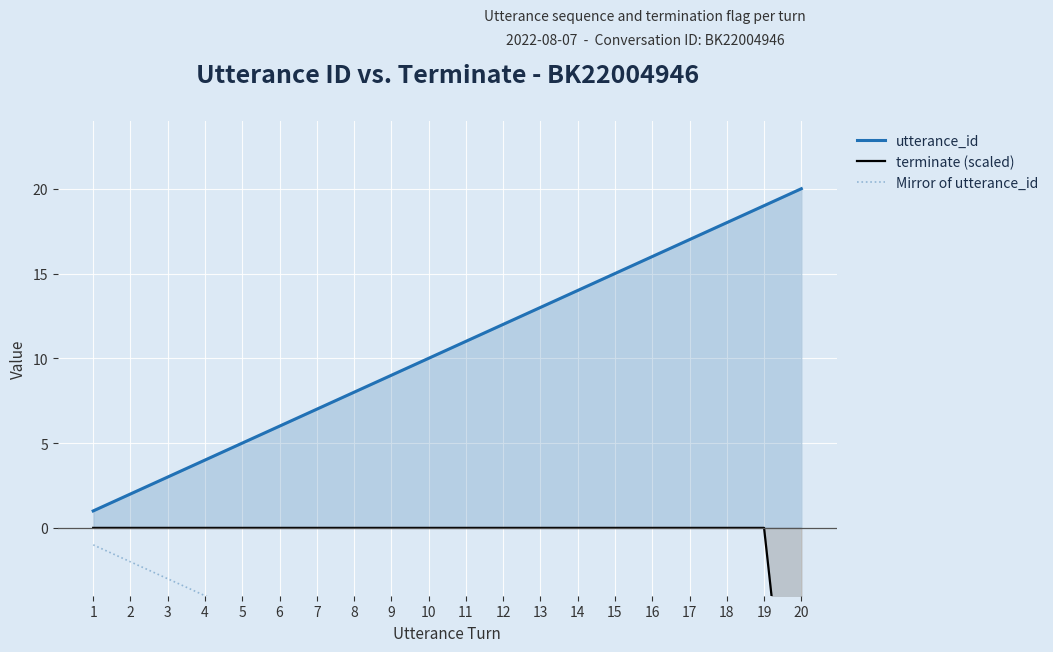

At which label does utterance_id first exceed 11?

12